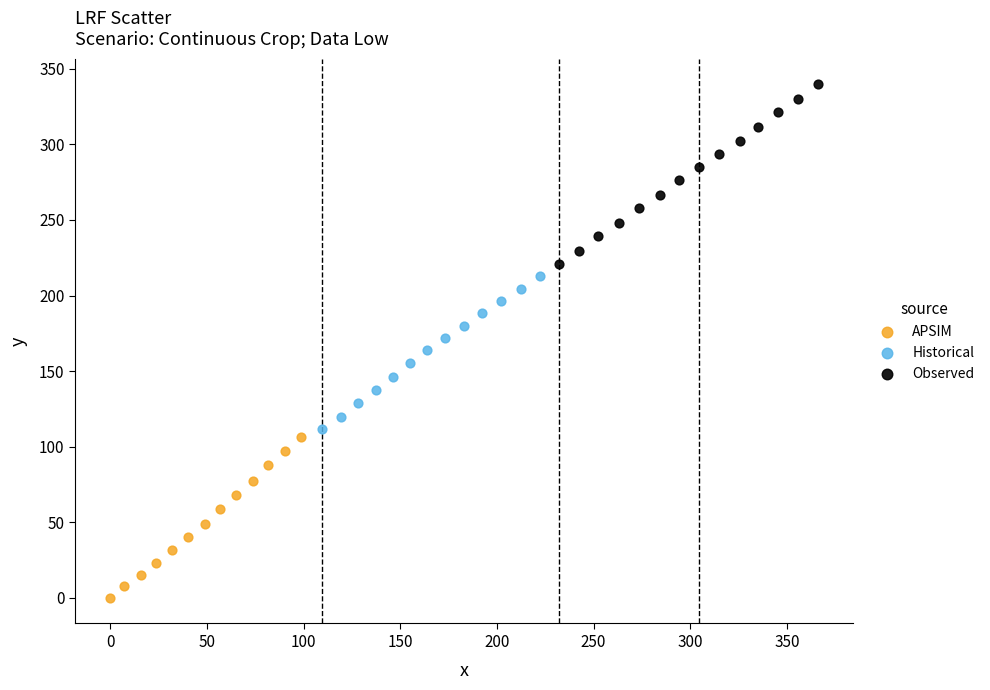

Which series contains the highest Y value?

Observed